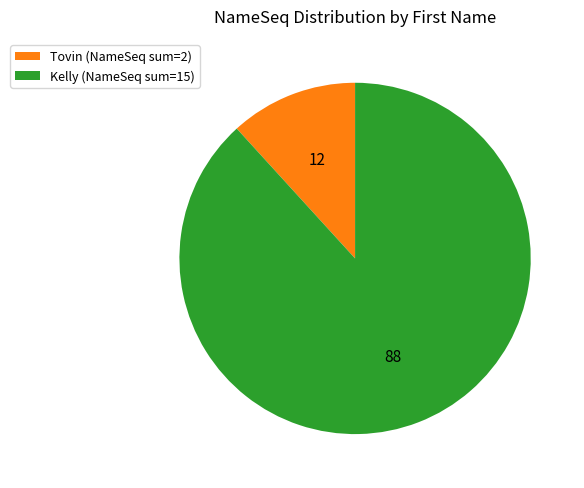

True or false: Tovin (NameSeq sum=2) accounts for 20% of the total.

False